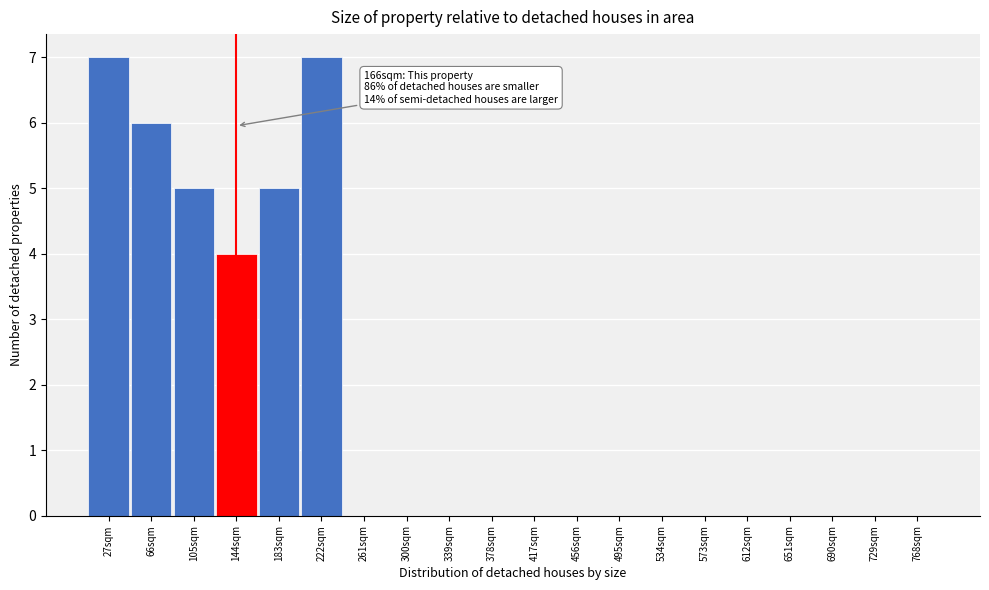

Reading right to left, what are all the values shown in this chart?

768sqm=0	729sqm=0	690sqm=0	651sqm=0	612sqm=0	573sqm=0	534sqm=0	495sqm=0	456sqm=0	417sqm=0	378sqm=0	339sqm=0	300sqm=0	261sqm=0	222sqm=7	183sqm=5	144sqm=4	105sqm=5	66sqm=6	27sqm=7